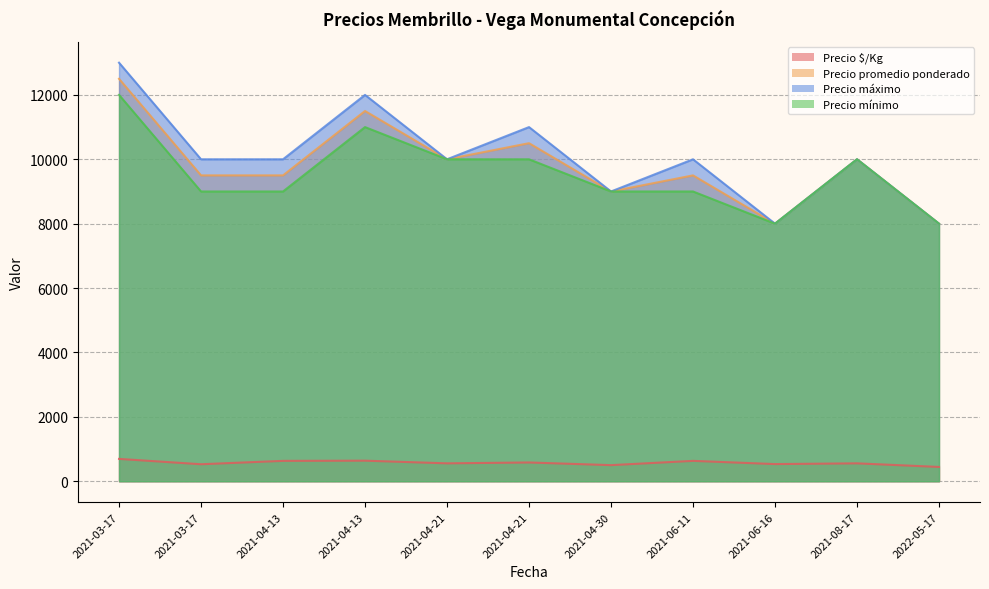

Between 2022-05-17 and 2021-08-17, which is larger?

2021-08-17